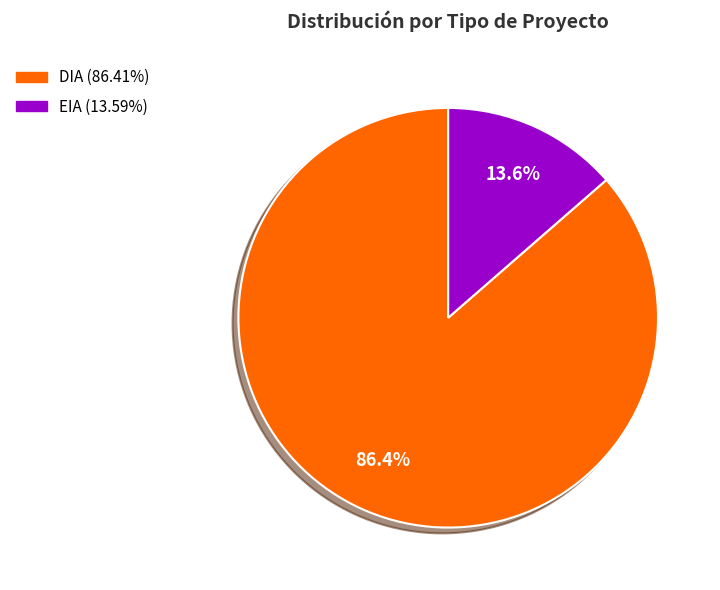

Which slice is the largest?

DIA